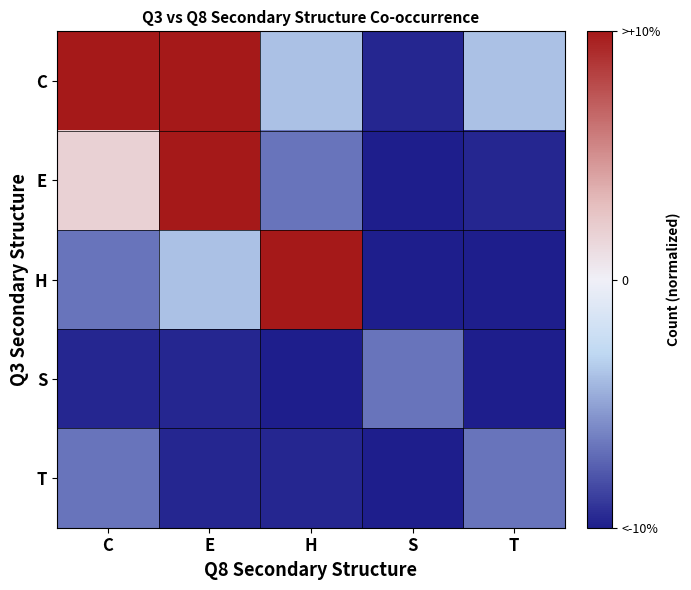

Reading left to right, extract all data points from this chart.

C: C=932.1	E=83.5	H=-31.2	S=-77.1	T=-31.2
E: C=14.7	E=312.8	H=-54.1	S=-100.0	T=-77.1
H: C=-54.1	E=-31.2	H=83.5	S=-100.0	T=-100.0
S: C=-77.1	E=-77.1	H=-100.0	S=-54.1	T=-100.0
T: C=-54.1	E=-77.1	H=-77.1	S=-100.0	T=-54.1